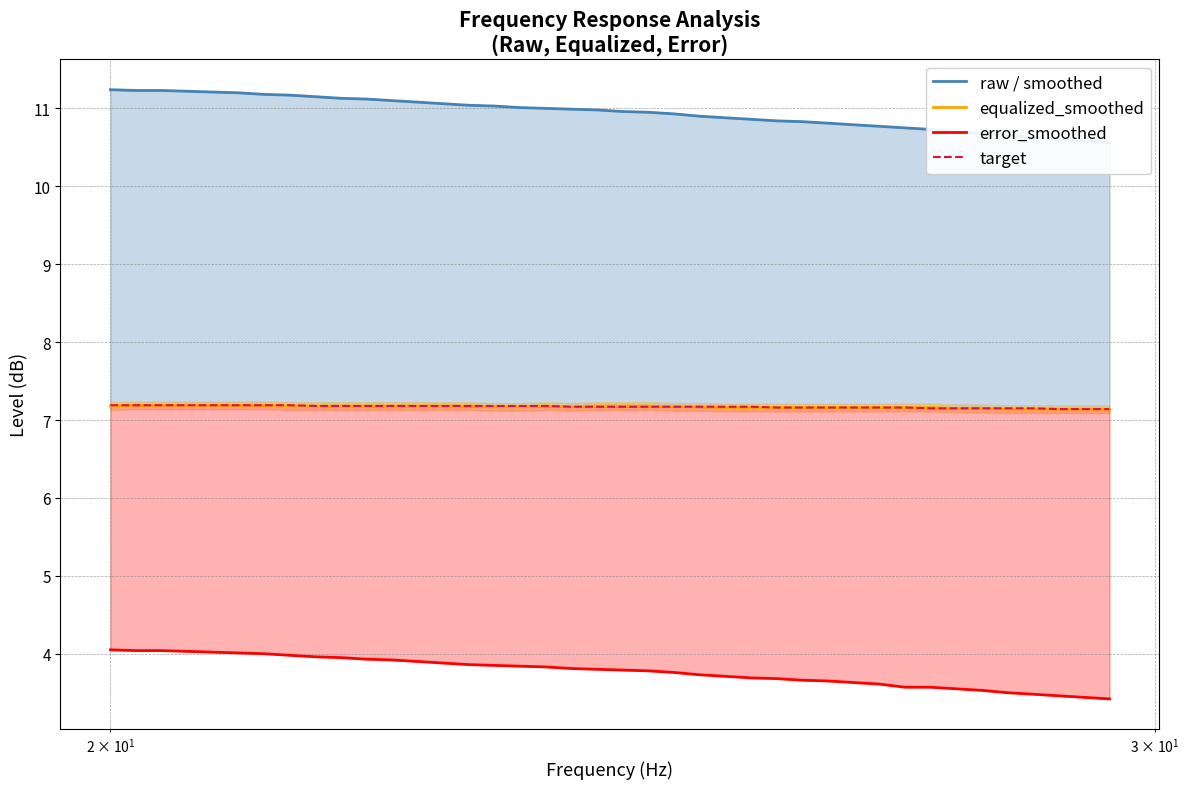

List the series in order of their peak value, highest first.

raw / smoothed, equalized_smoothed, target, error_smoothed